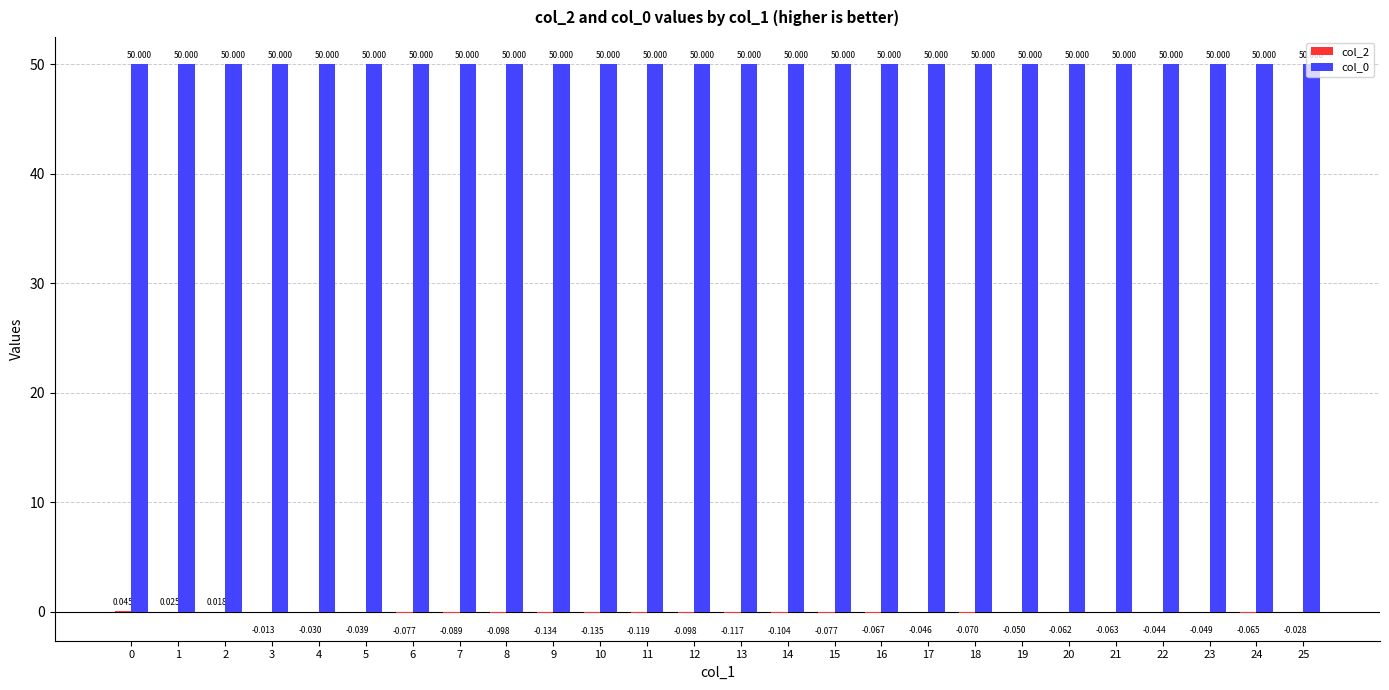

What is the average value of the col_0 series?

50.0